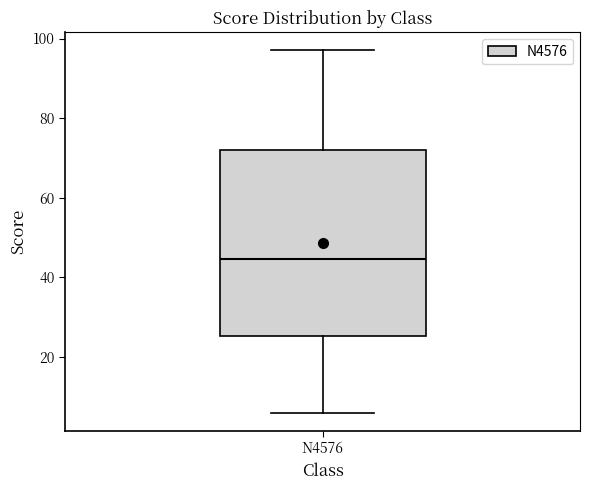

Read this box plot against the y-axis: the position of the median line, the range covered by the box, and the ends of both whiskers. The values are not printed on the chart, so give them approximately, as read against the axis.

median 44, box 26 to 72, whiskers 6 to 98